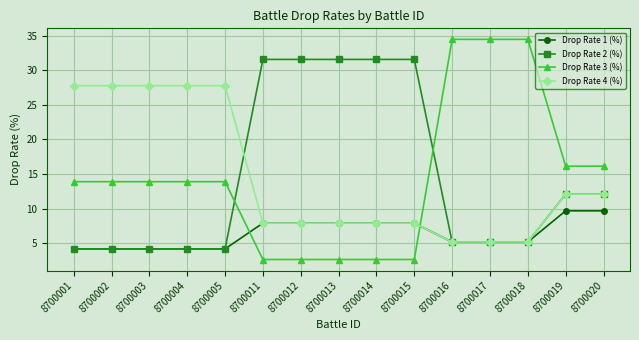

What is the difference between the highest and lowest values at 8700019?

6.5